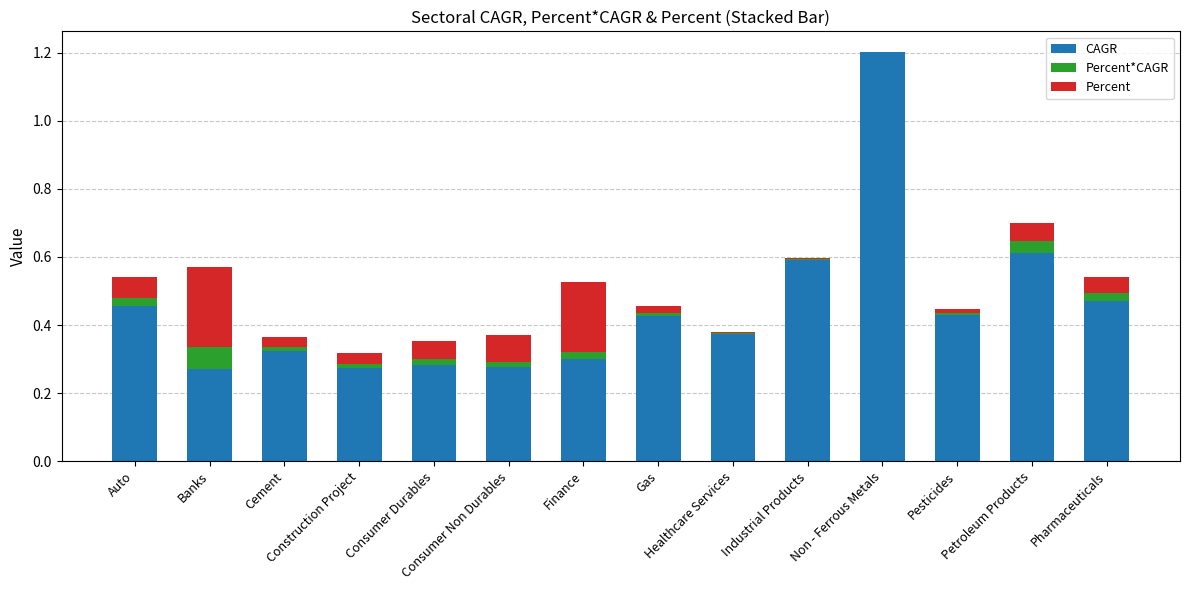

What is the highest value of the CAGR series?

1.2